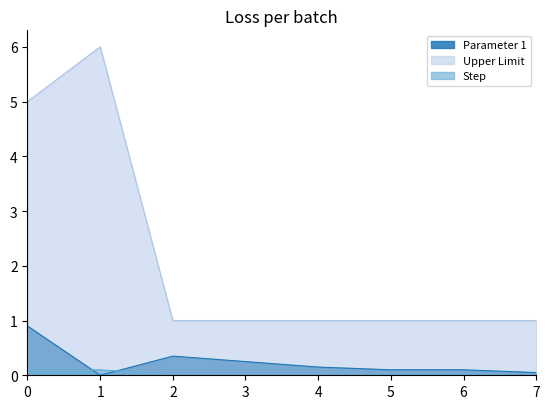

Which series ends up on top after the final intersection of Parameter 1 and Step?

Parameter 1